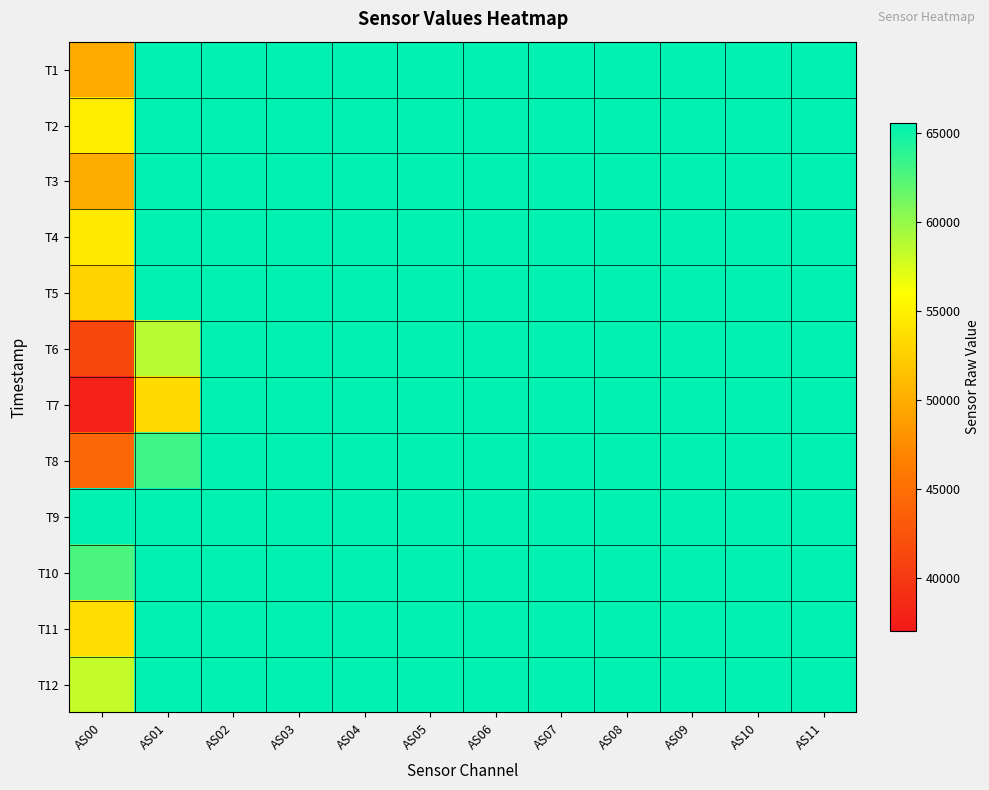

Which category has the lowest value across all series?

AS00